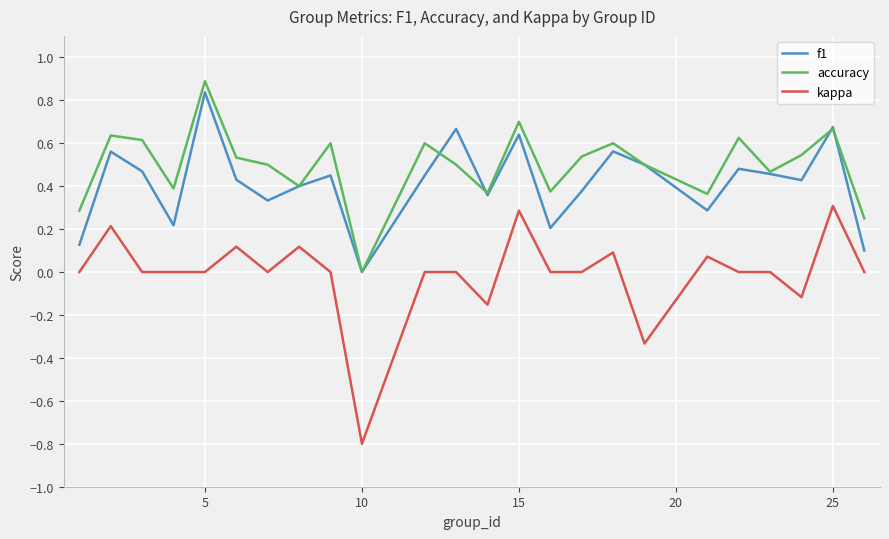

What is the minimum value shown in the chart?

-0.8